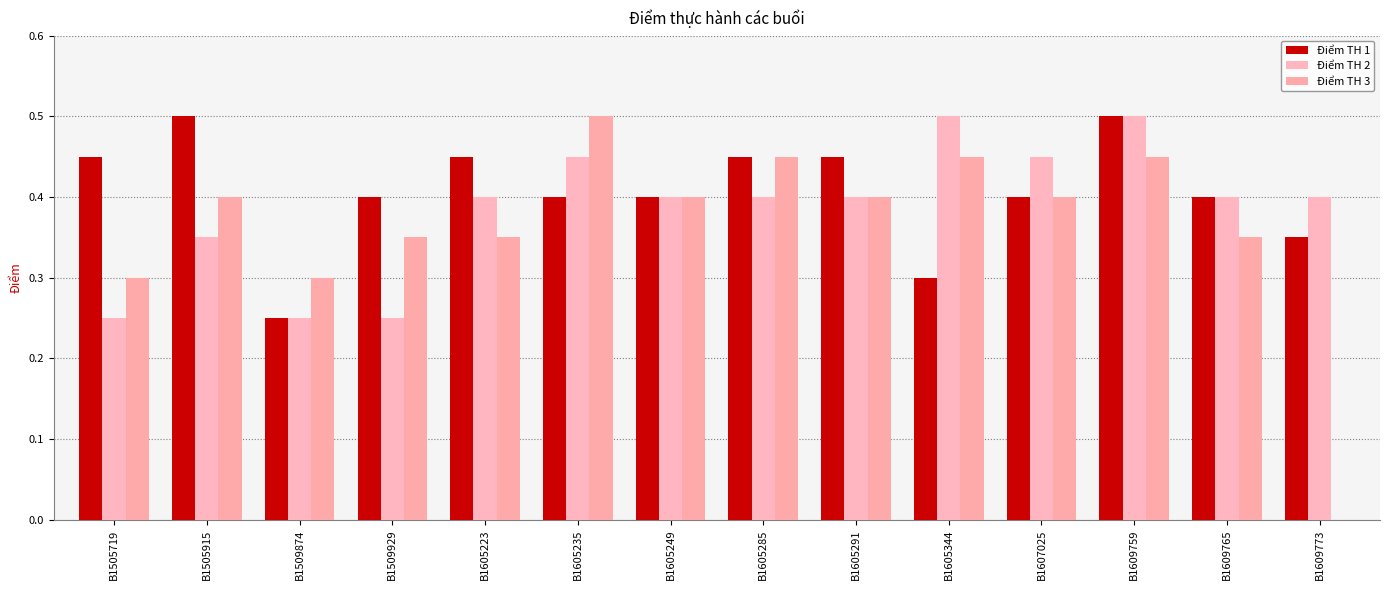

At B1605285, list the series in order from smallest to largest.

Điểm TH 2, Điểm TH 1, Điểm TH 3